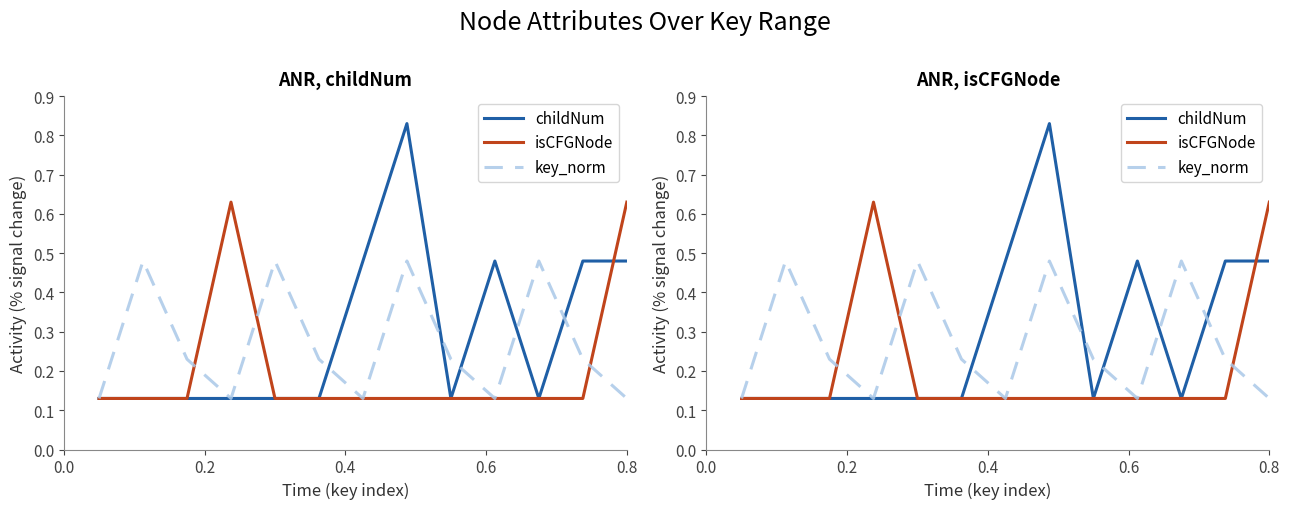

True or false: isCFGNode and key_norm intersect in this chart.

True